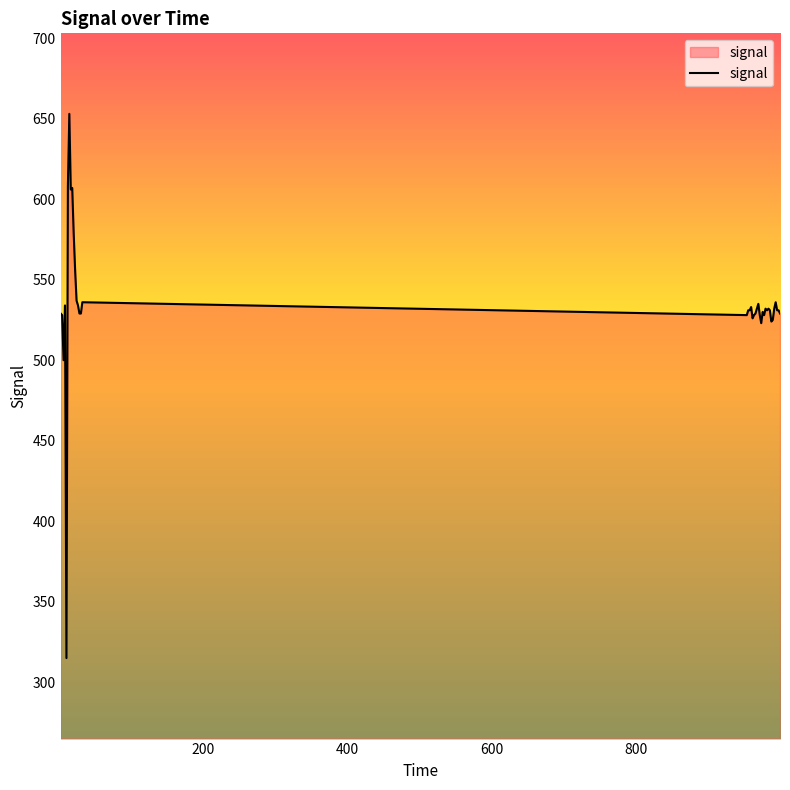

What is the difference between the maximum and minimum values?

338